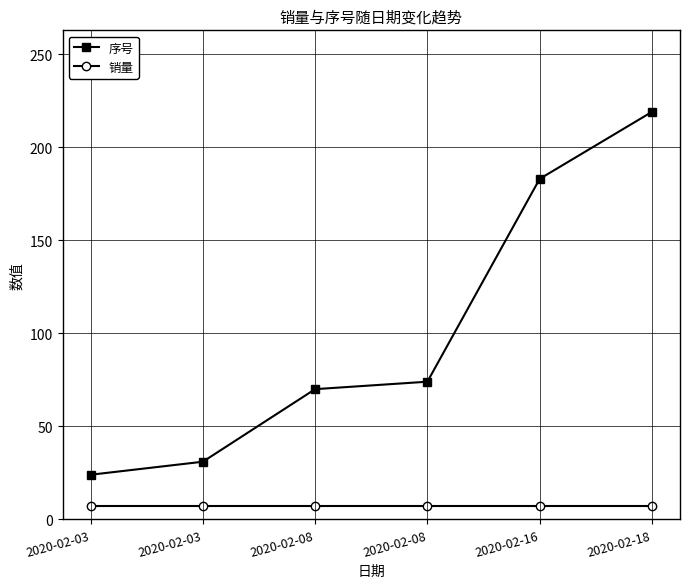

Rank the series by their average value, from highest to lowest.

序号, 销量